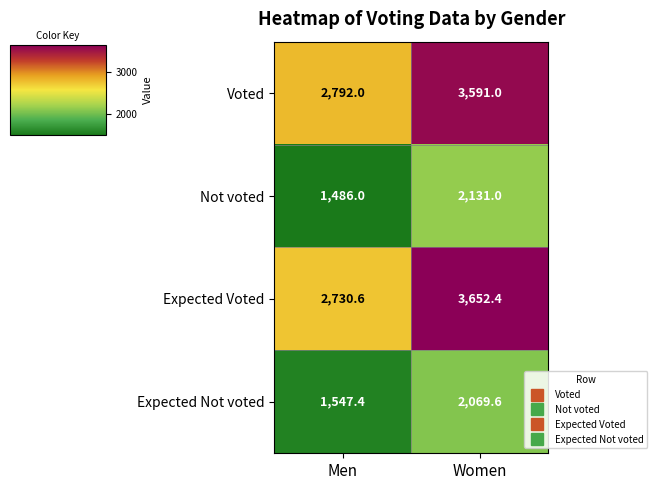

At which label does Expected Not voted first exceed 2069?

Women